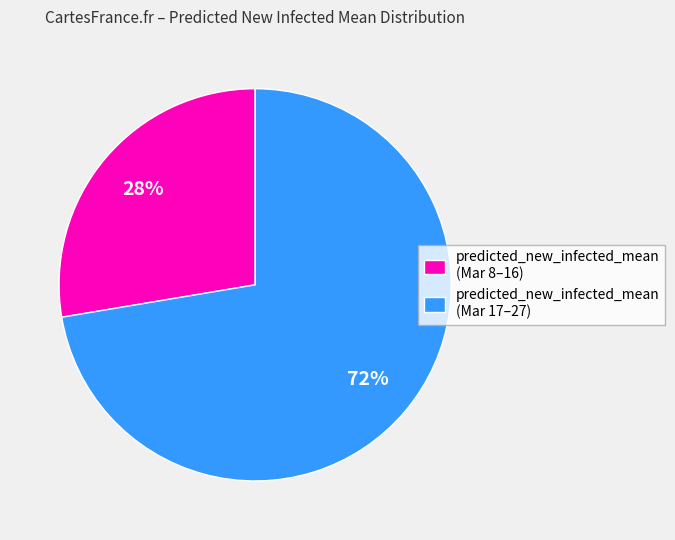

Which slice is the smallest?

predicted_new_infected_mean (Mar 8–16)